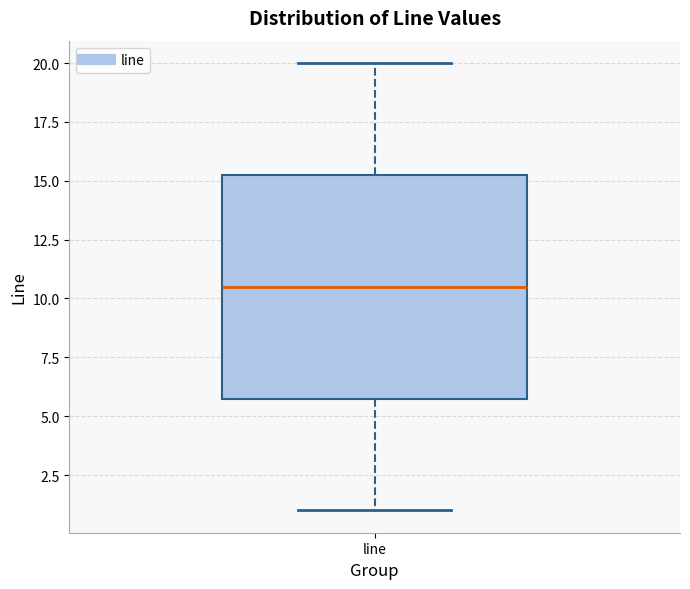

Transcribe this box plot: give where the median line is, the range the box spans, and where the two whiskers end, as read against the y-axis. The values are not printed on the chart, so give them approximately, as read against the axis.

median 10.5, box 6.0 to 15.5, whiskers 1.0 to 20.0